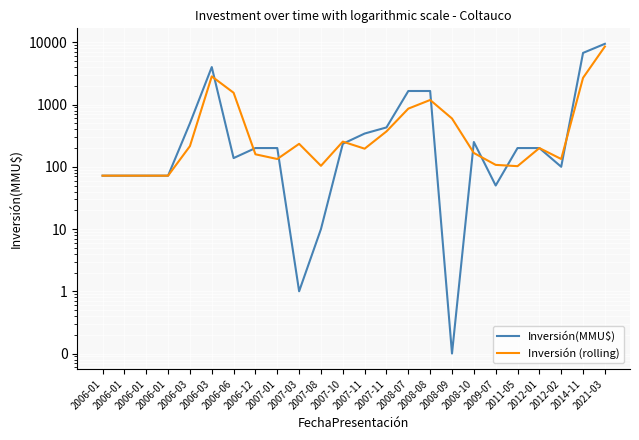

True or false: Inversión(MMU$) has more than 1 points higher than both neighbors.

True